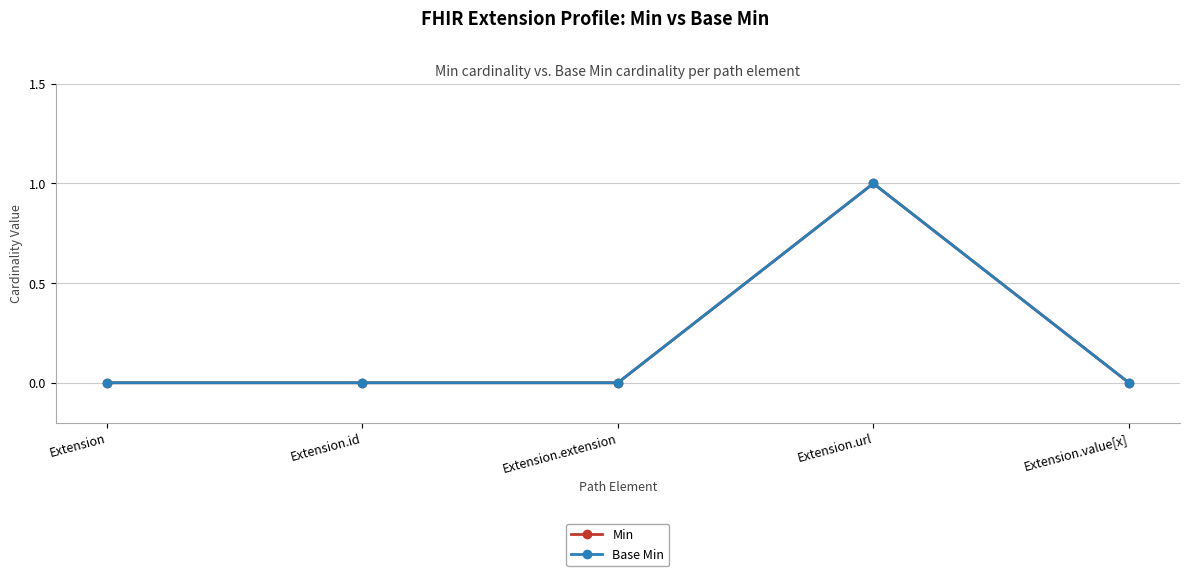

Does the chart have visible grid lines?

Yes